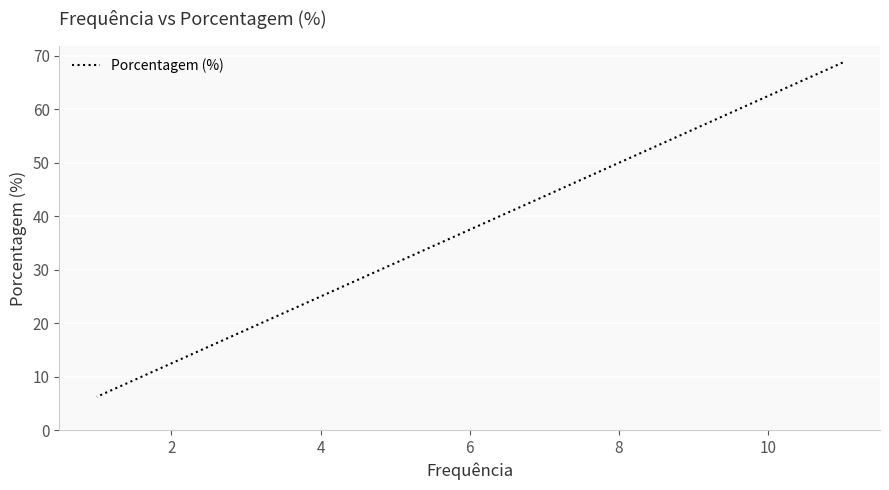

What is the difference between the second highest and minimum values?

6.2